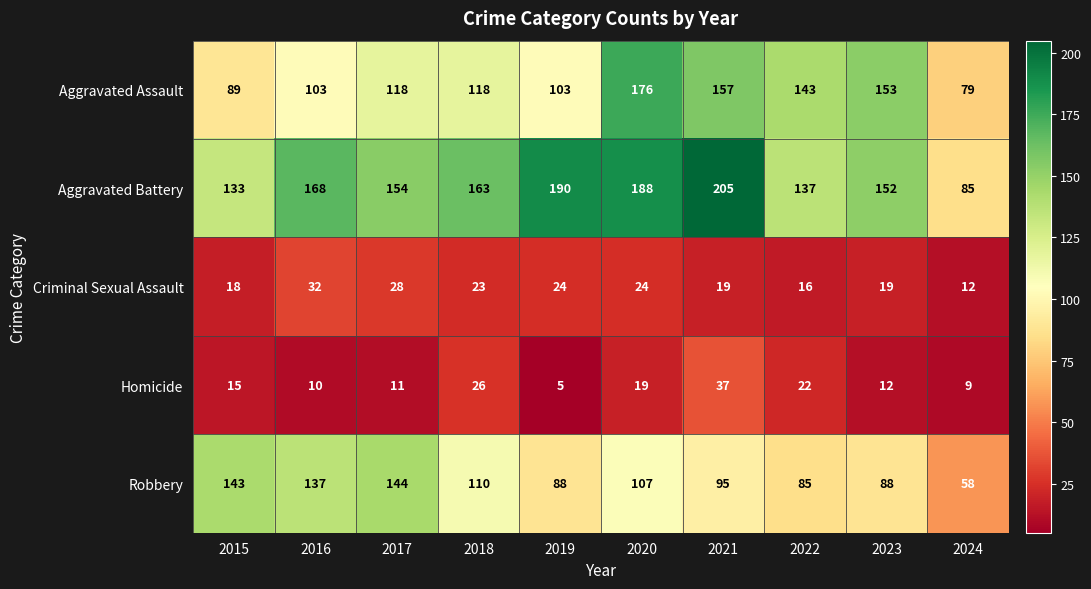

Where does the Criminal Sexual Assault series first go above 23?

2016